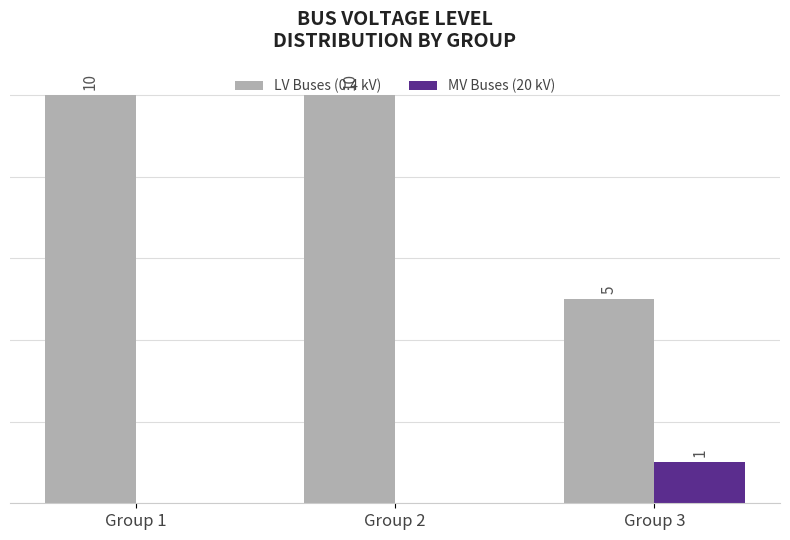

What are all the series names shown in the legend?

LV Buses (0.4 kV), MV Buses (20 kV)